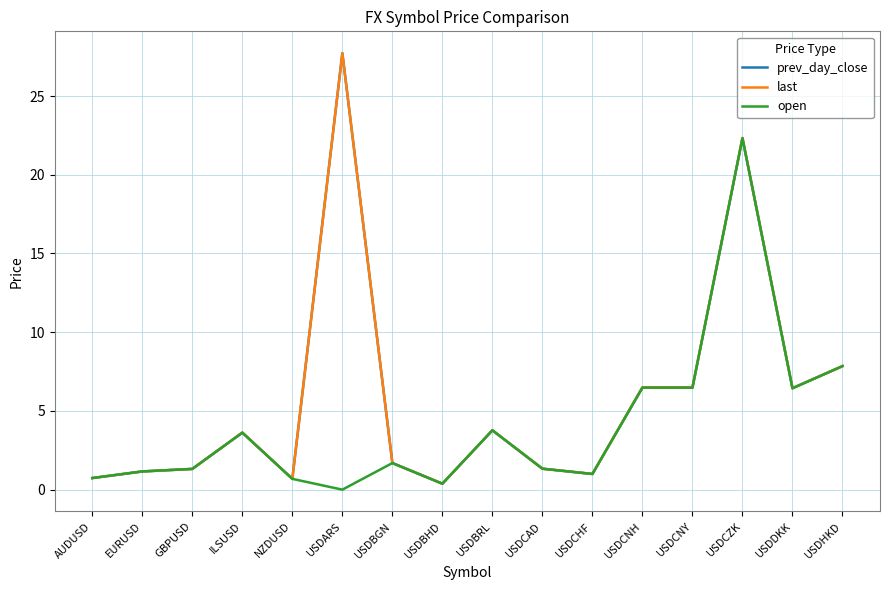

How many series are shown in this chart?

3